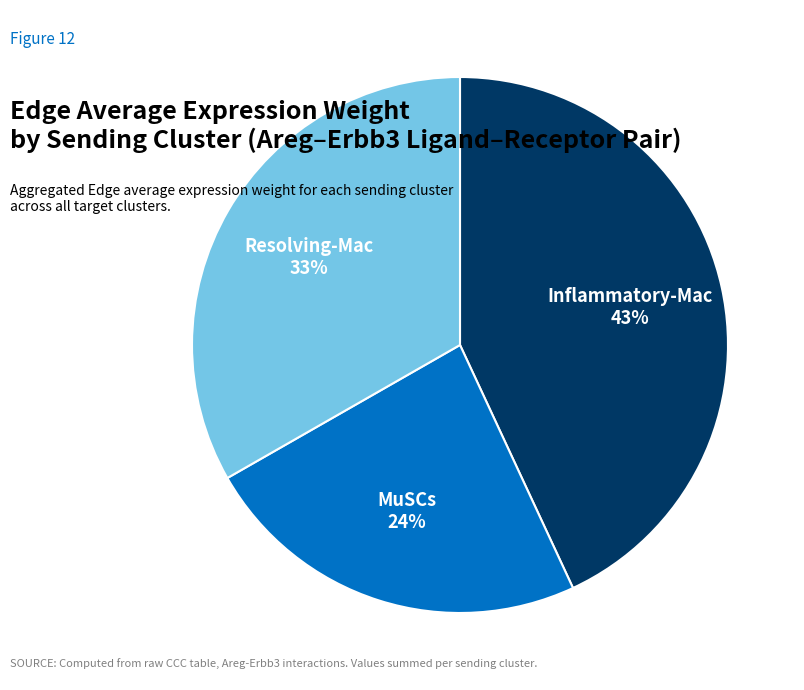

Between Resolving-Mac and MuSCs, which is larger?

Resolving-Mac